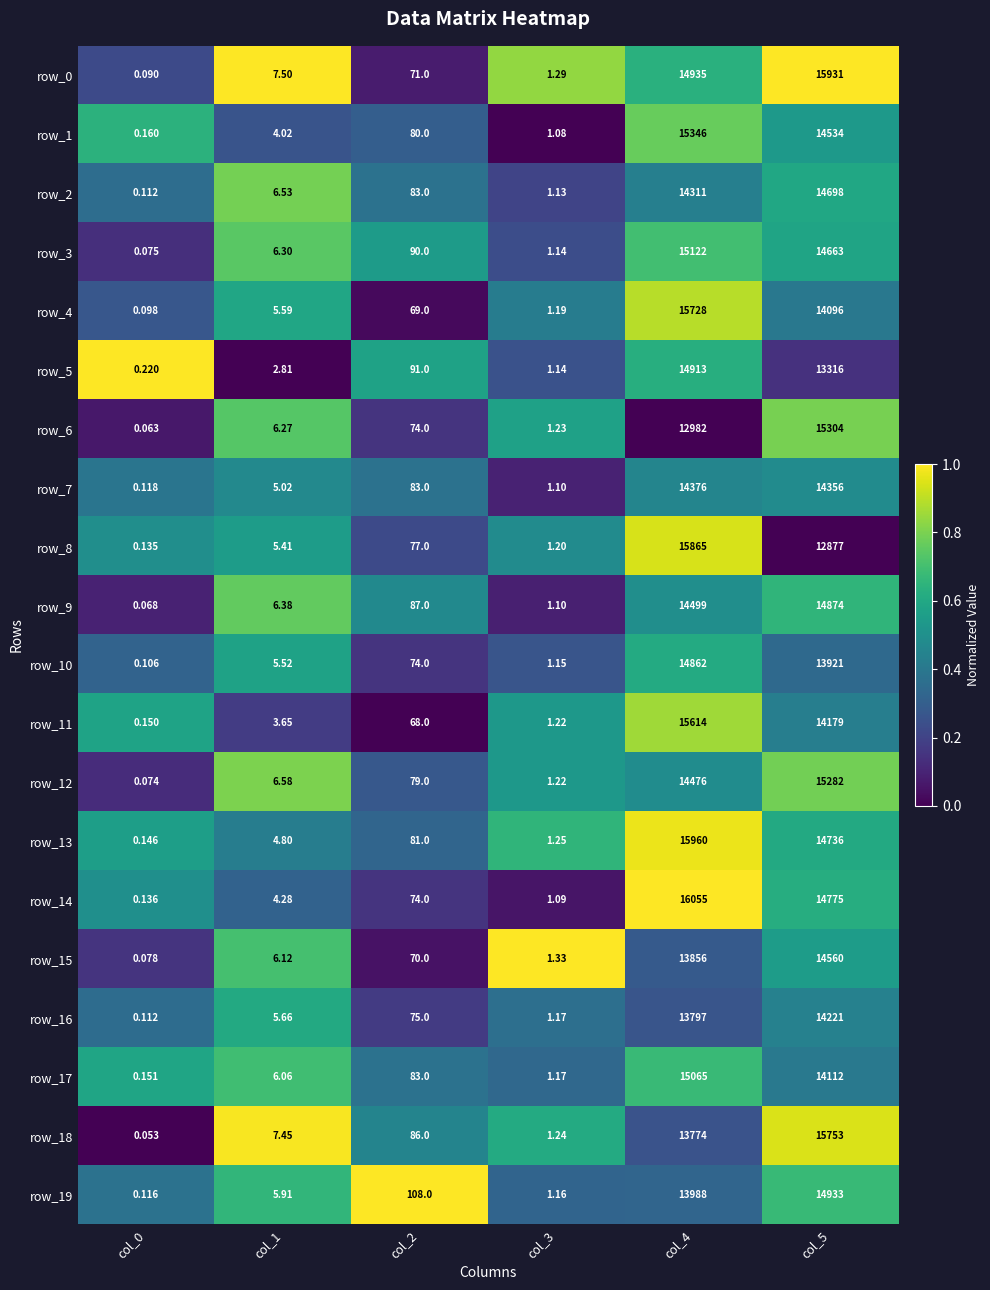

Is the value of row_6 at col_5 greater than the value of row_0 at col_4?

Yes